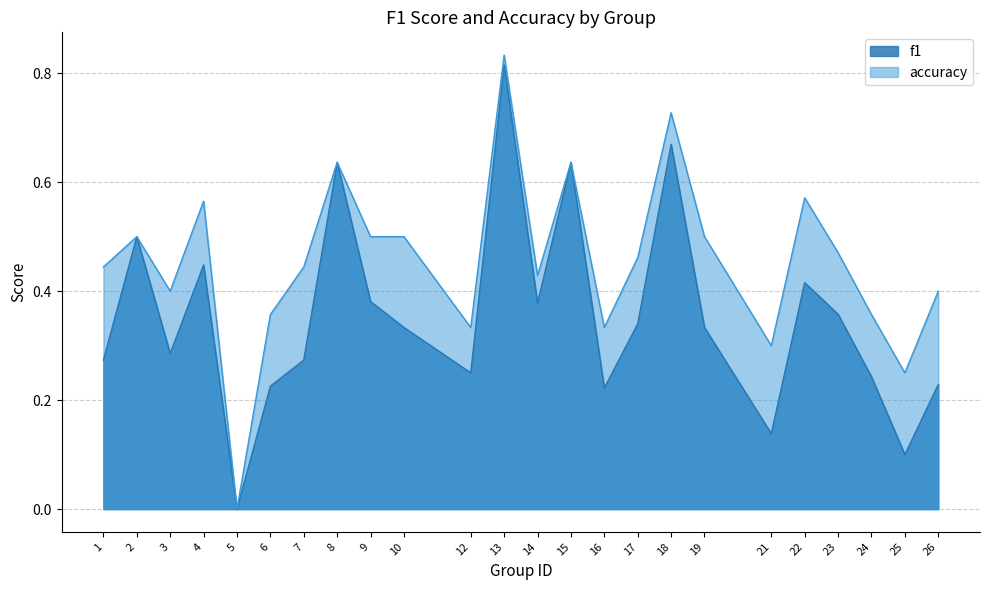

True or false: f1 and accuracy cross at least once.

False